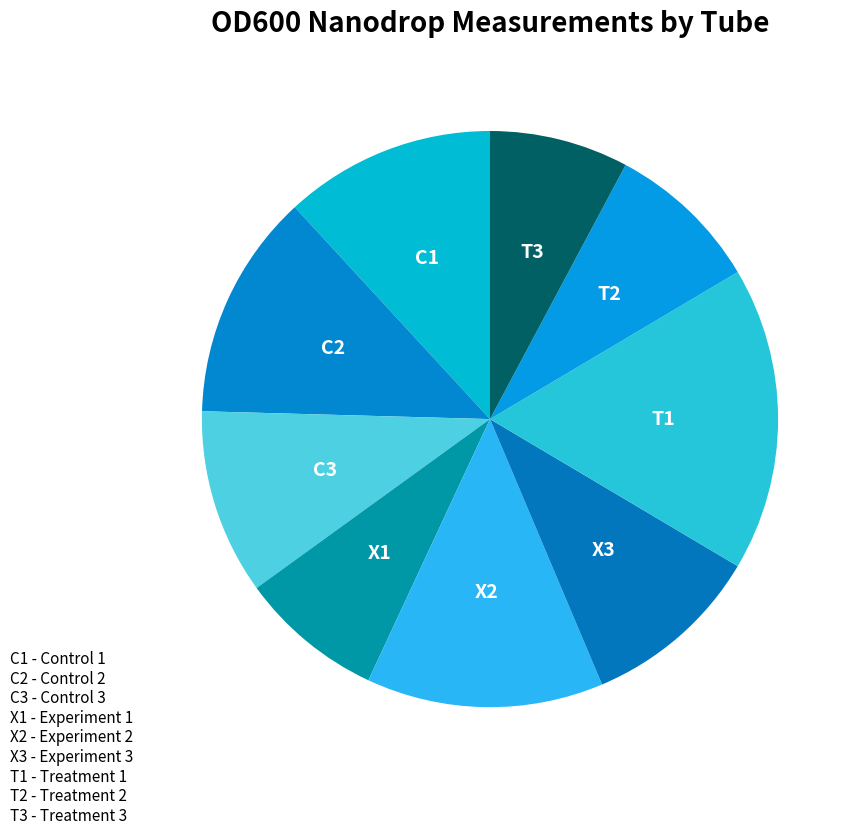

Do X1 and X3 together represent more than half of the pie?

No